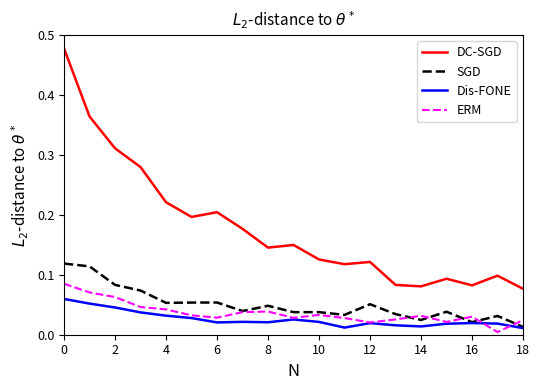

Rank the series by their maximum value, from highest to lowest.

DC-SGD, SGD, ERM, Dis-FONE